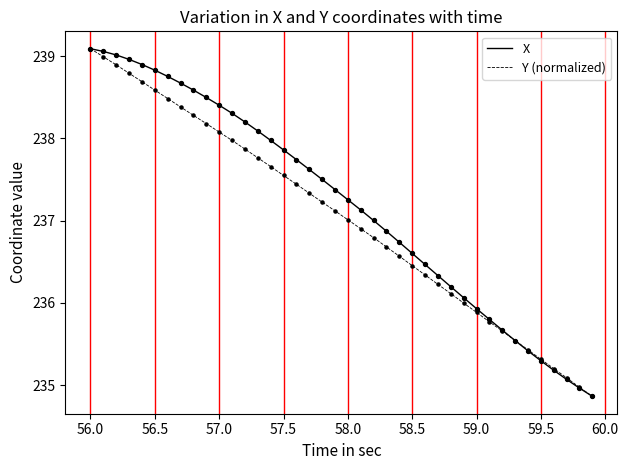

At how many categories does at least one series exceed 236?

30